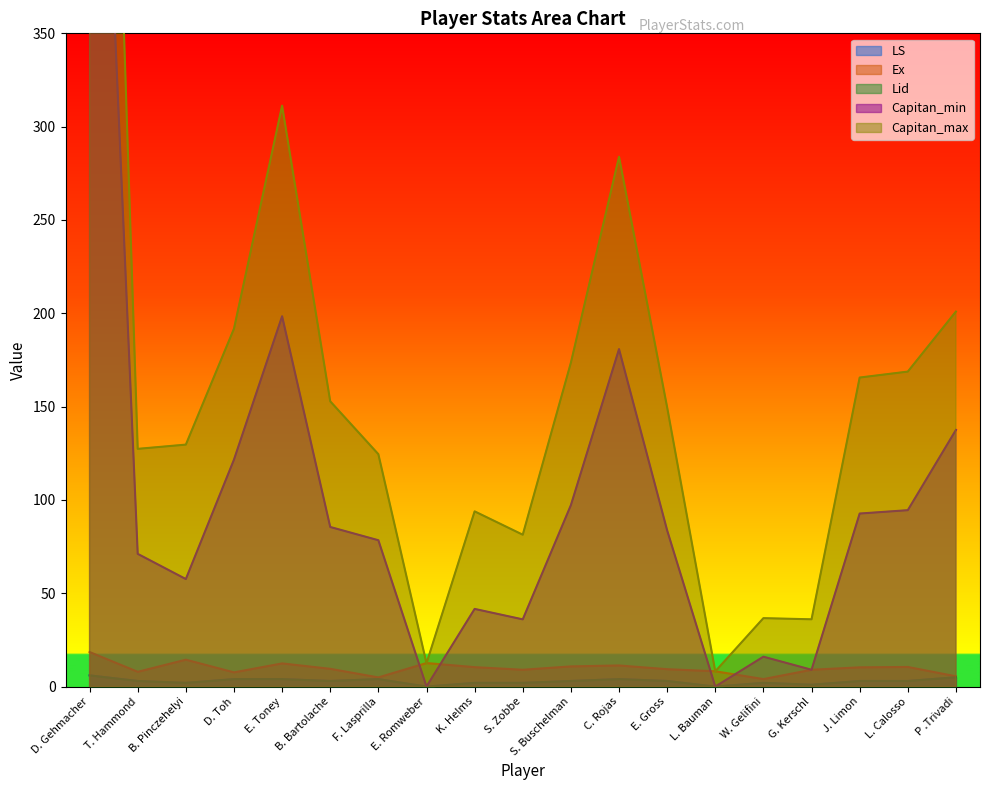

What is the sum of all Ex values?

186.1